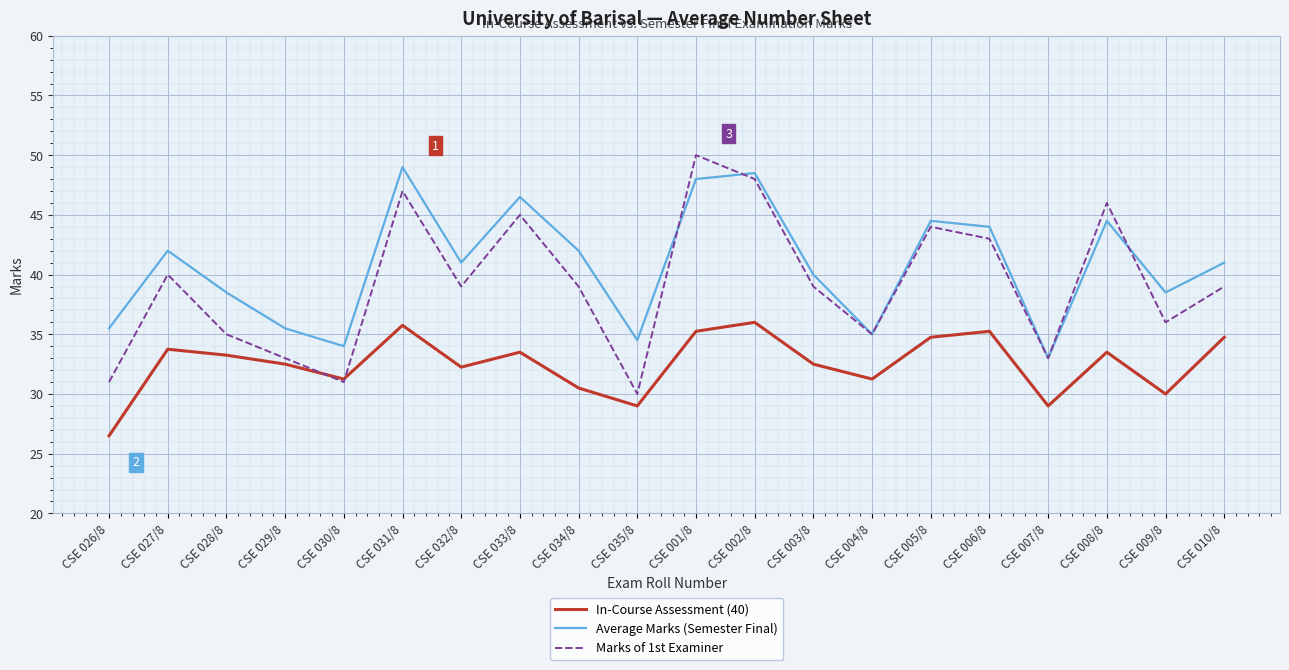

How many lines are shown in the chart?

3